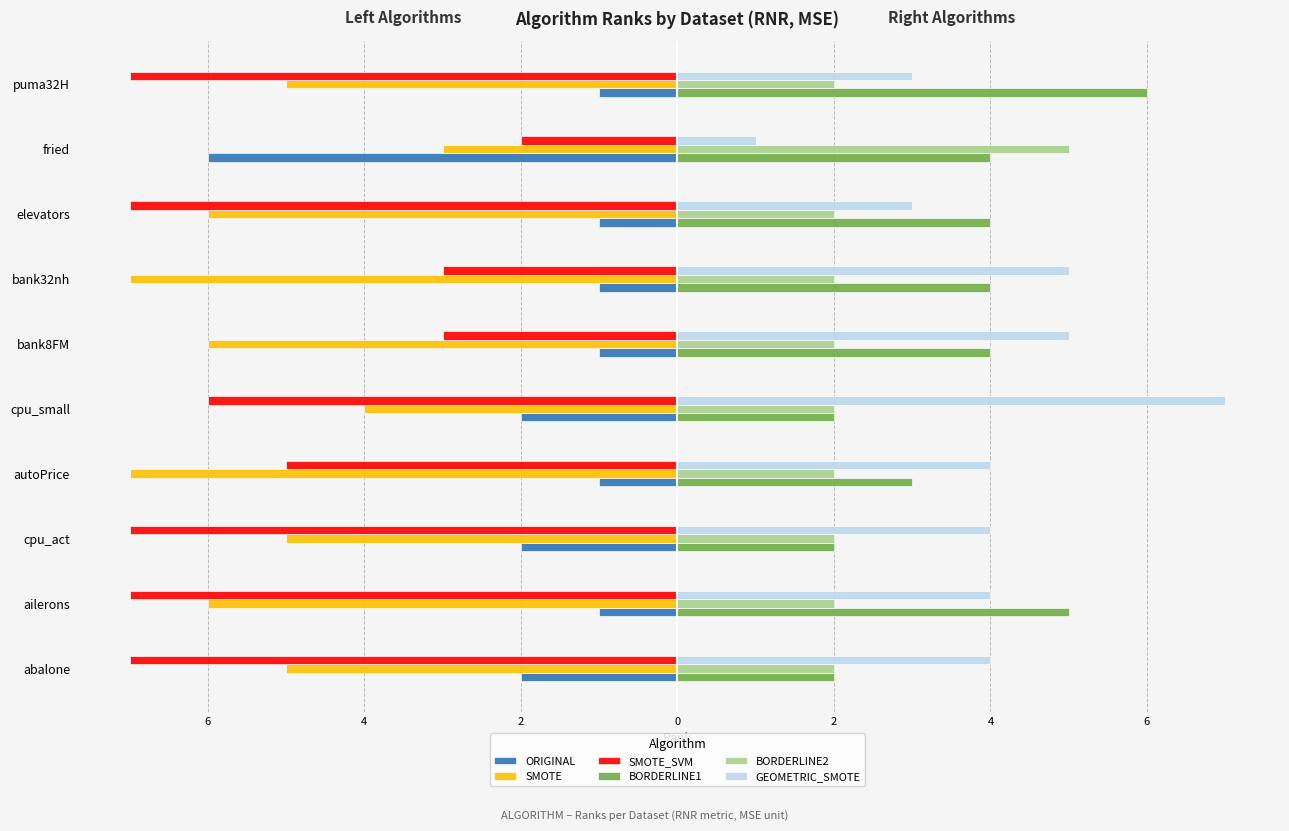

What is the average value of the SMOTE_SVM series?

-5